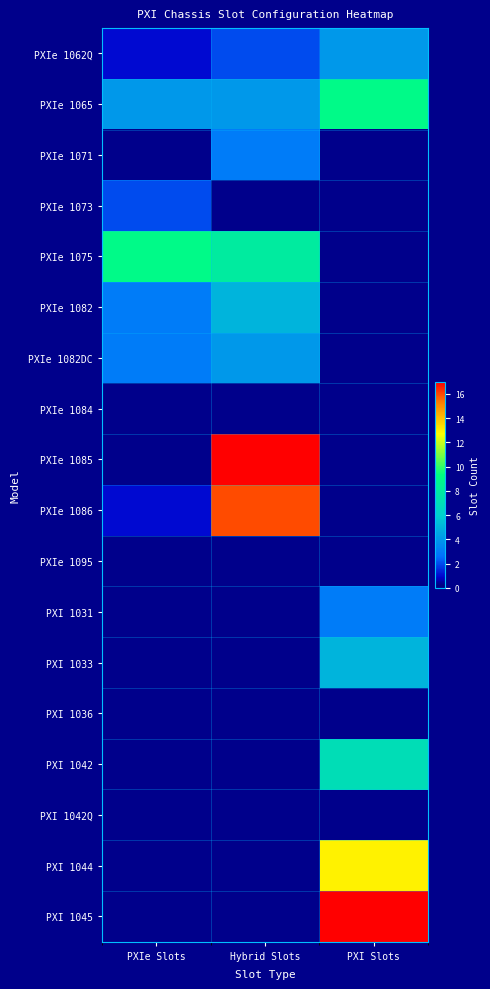

Which has a higher value, Hybrid Slots or PXIe Slots?

Hybrid Slots